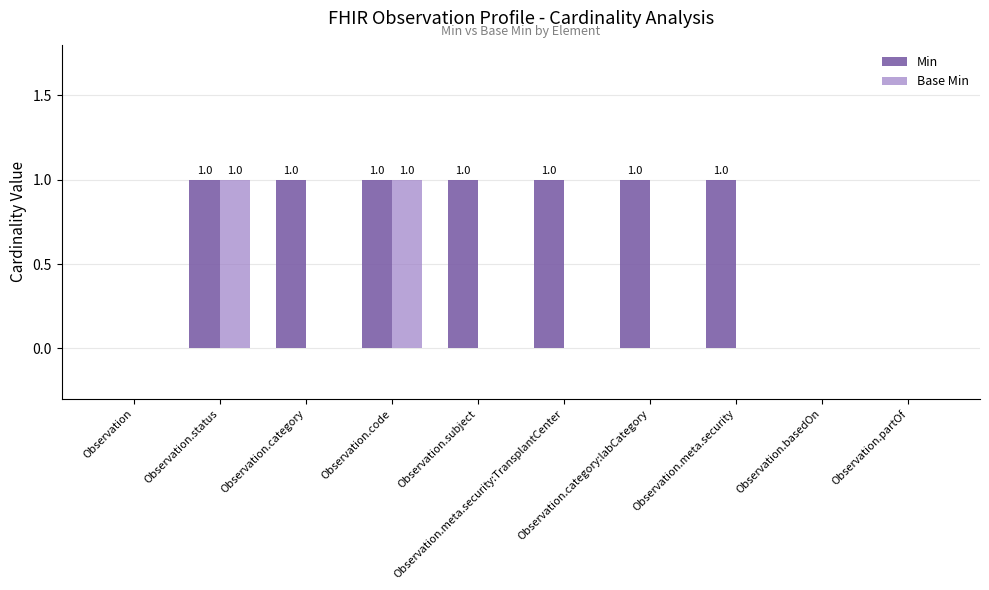

Reading left to right, list all the values displayed in this chart.

Min: 0	1	1	1	1	1	1	1	0	0
Base Min: 0	1	0	1	0	0	0	0	0	0